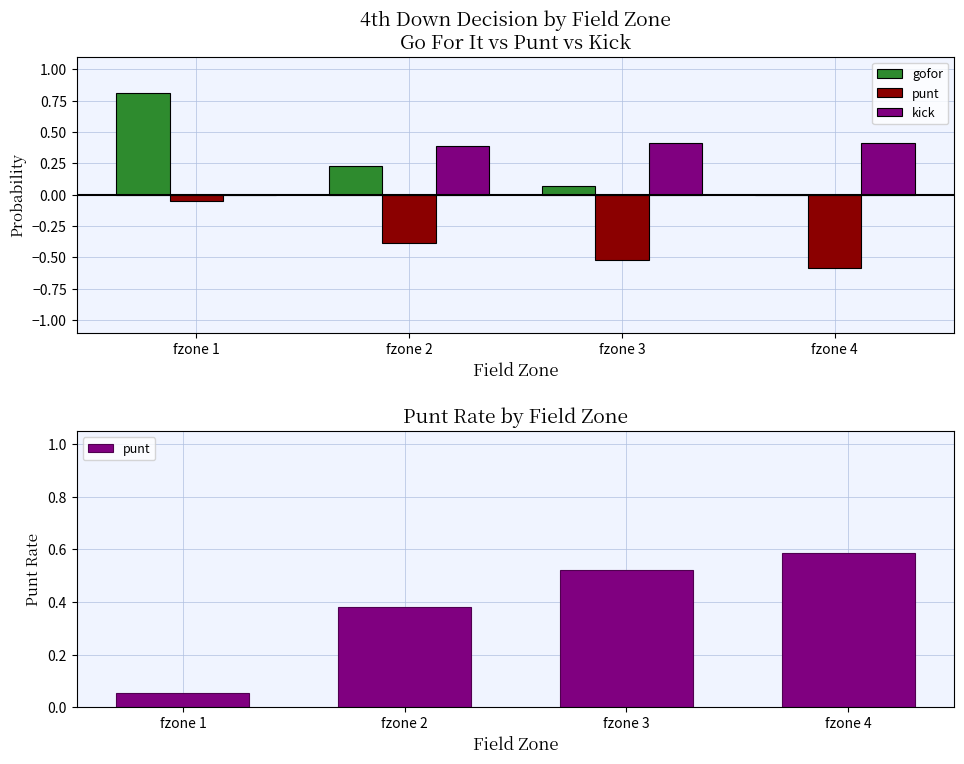

What are all the series names shown in the legend?

gofor, punt, kick